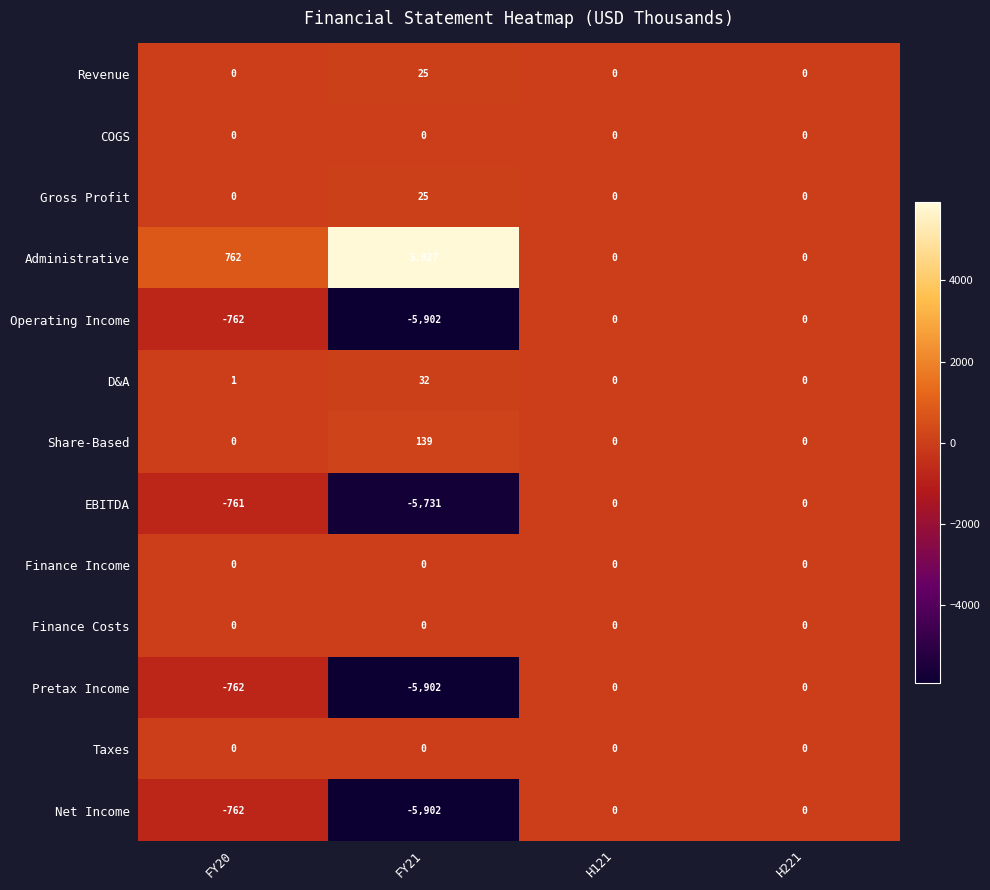

At which label is Net Income closest to -2951?

FY20